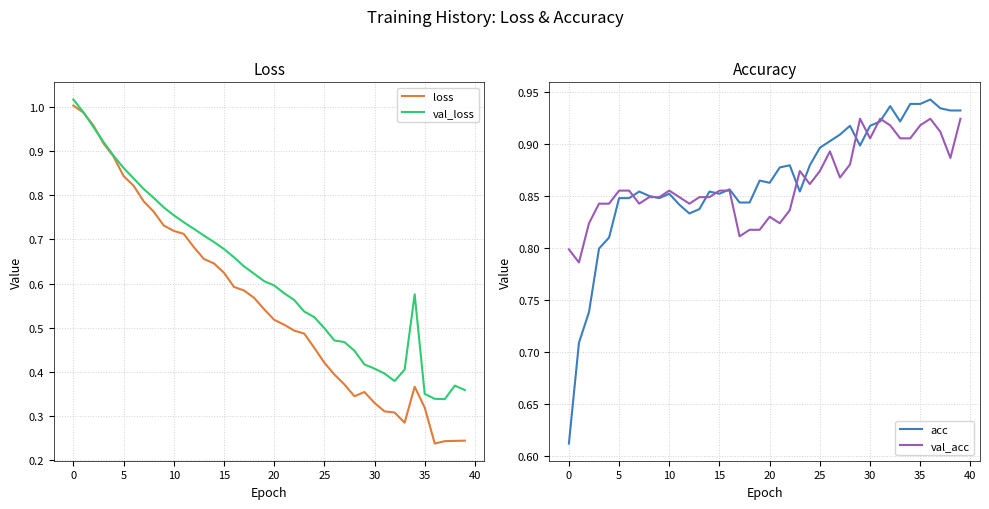

Reading right to left, transcribe all the data shown in this chart.

loss: 0.2	0.2	0.2	0.2	0.3	0.4	0.3	0.3	0.3	0.3	0.4	0.3	0.4	0.4	0.4	0.5	0.5	0.5	0.5	0.5	0.5	0.6	0.6	0.6	0.6	0.6	0.7	0.7	0.7	0.7	0.7	0.8	0.8	0.8	0.8	0.9	0.9	1.0	1.0	1.0
val_loss: 0.4	0.4	0.3	0.3	0.3	0.6	0.4	0.4	0.4	0.4	0.4	0.4	0.5	0.5	0.5	0.5	0.5	0.6	0.6	0.6	0.6	0.6	0.6	0.7	0.7	0.7	0.7	0.7	0.7	0.8	0.8	0.8	0.8	0.8	0.9	0.9	0.9	1.0	1.0	1.0
acc: 0.9	0.9	0.9	0.9	0.9	0.9	0.9	0.9	0.9	0.9	0.9	0.9	0.9	0.9	0.9	0.9	0.9	0.9	0.9	0.9	0.9	0.8	0.8	0.9	0.9	0.9	0.8	0.8	0.8	0.9	0.8	0.9	0.9	0.8	0.8	0.8	0.8	0.7	0.7	0.6
val_acc: 0.9	0.9	0.9	0.9	0.9	0.9	0.9	0.9	0.9	0.9	0.9	0.9	0.9	0.9	0.9	0.9	0.9	0.8	0.8	0.8	0.8	0.8	0.8	0.9	0.9	0.8	0.8	0.8	0.8	0.9	0.8	0.8	0.8	0.9	0.9	0.8	0.8	0.8	0.8	0.8